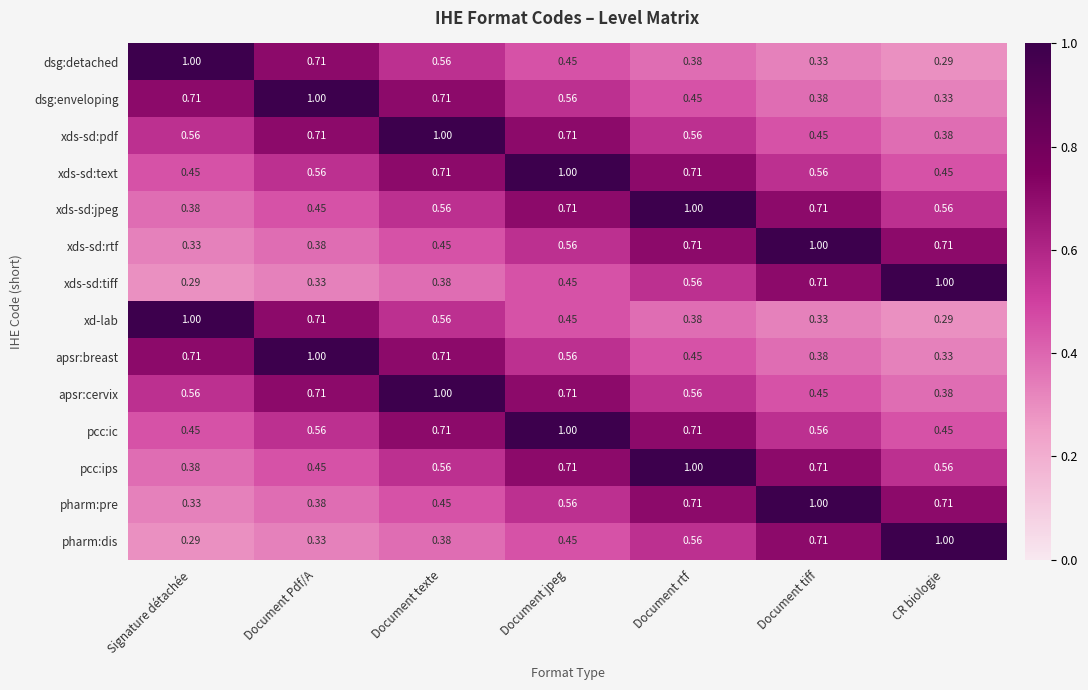

At which category is the sum across all series the highest?

Document jpeg